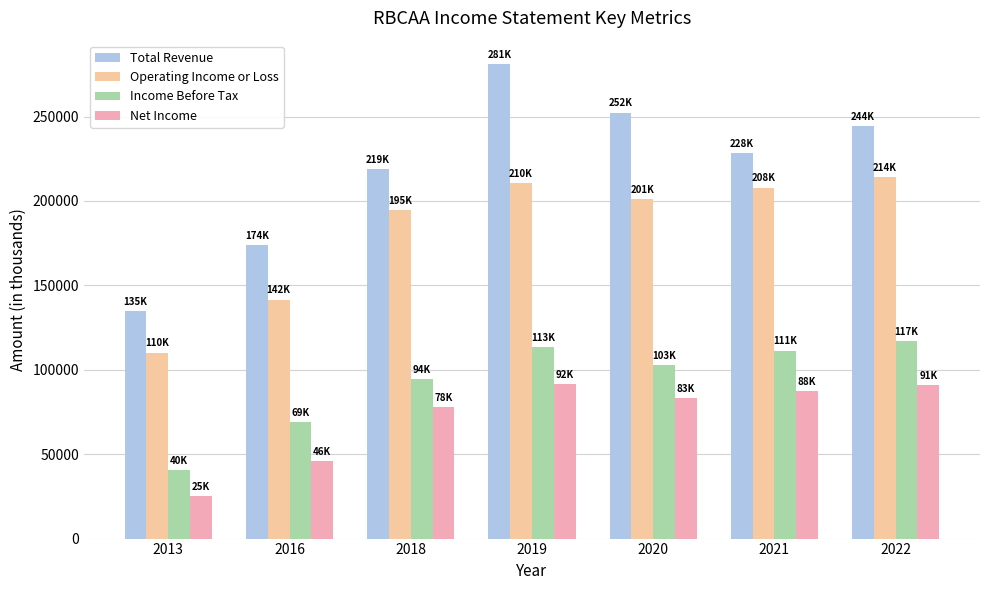

What is the minimum value shown in the chart?

25400